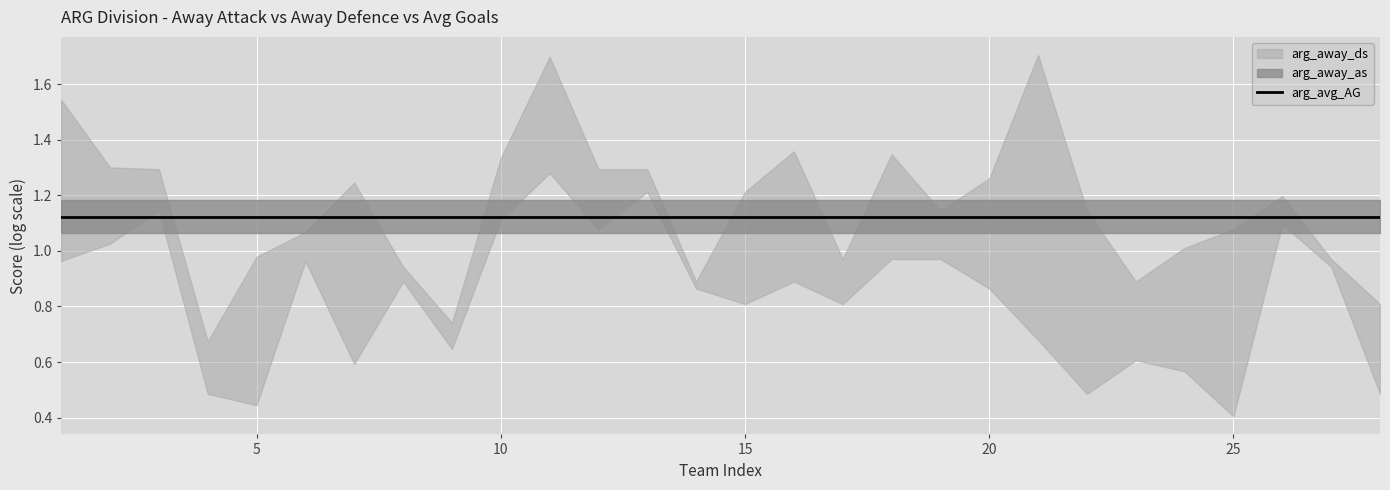

True or false: arg_away_as and arg_away_ds intersect in this chart.

True